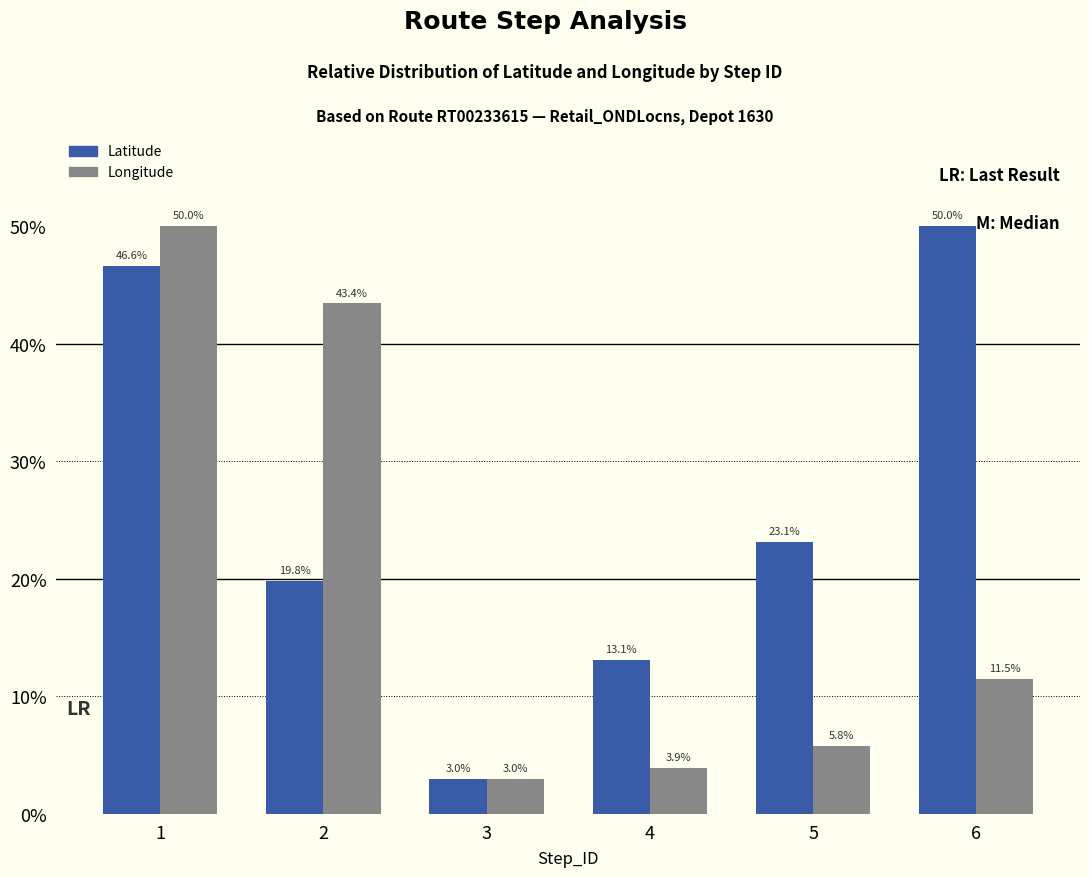

True or false: Latitude has a value of 46.6 at 1.

True